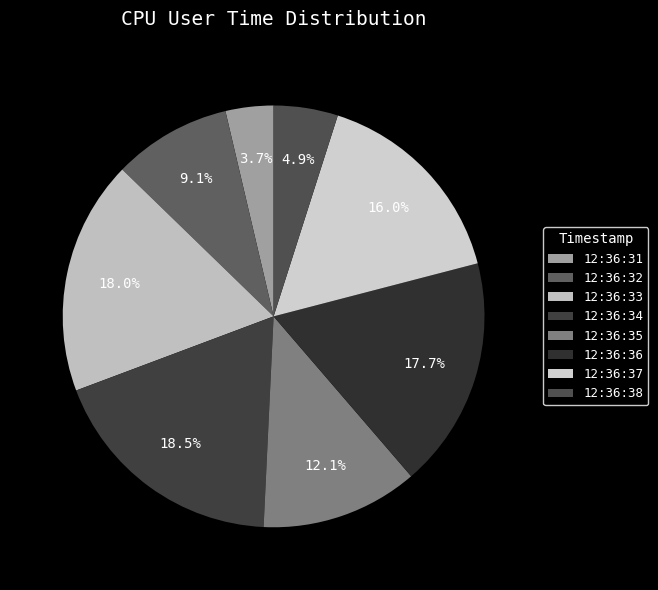

What is the largest slice in the pie chart?

12:36:34